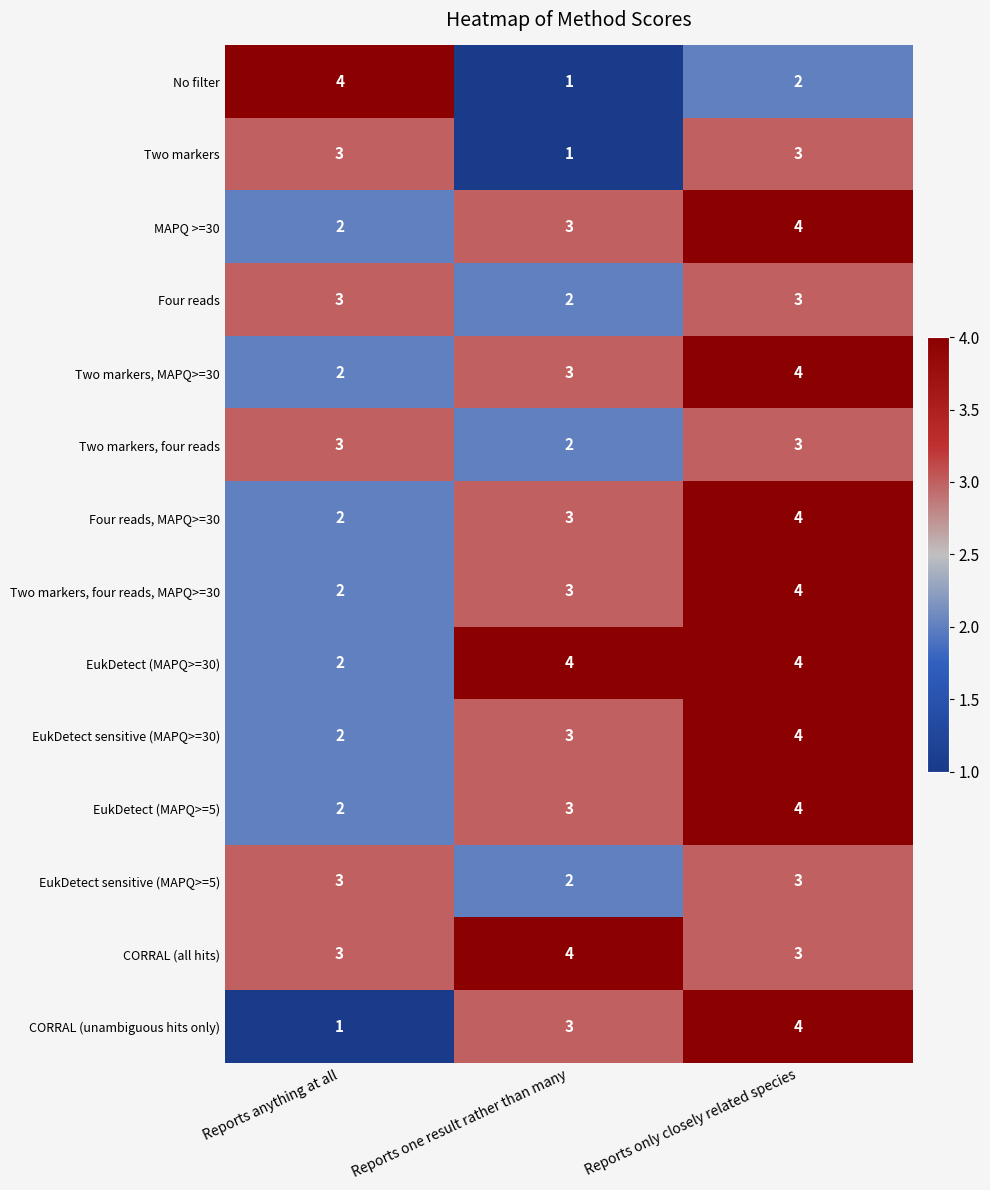

The Two markers series shows 2 at Reports anything at all. True or false?

False